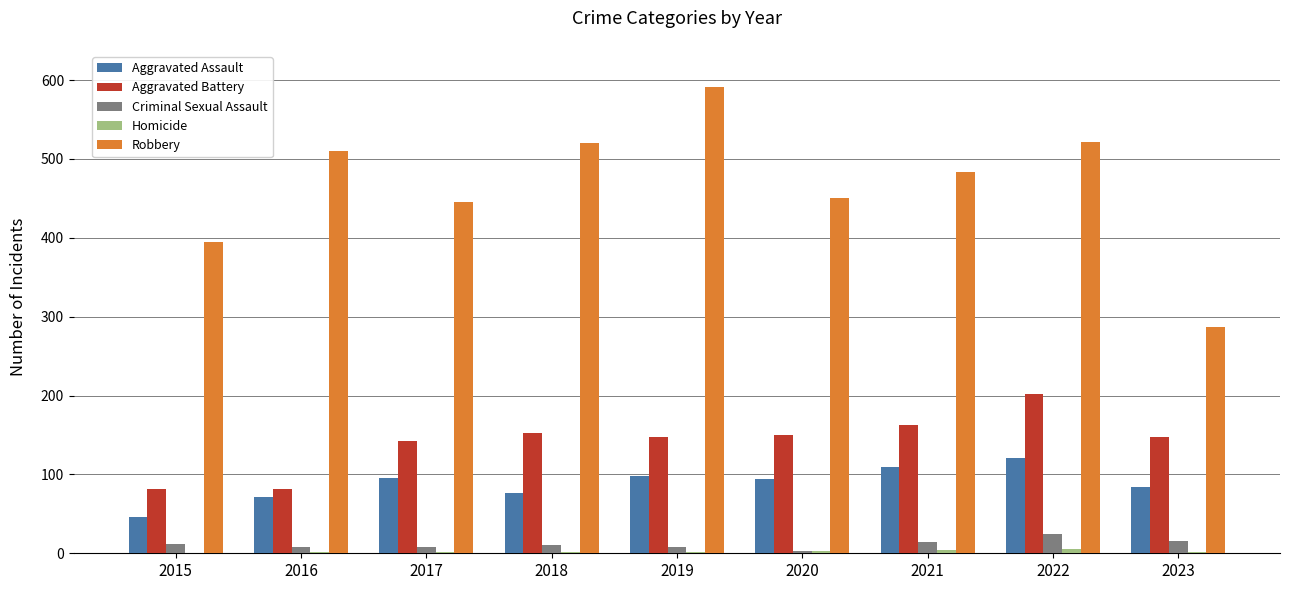

How many groups of bars are there?

9